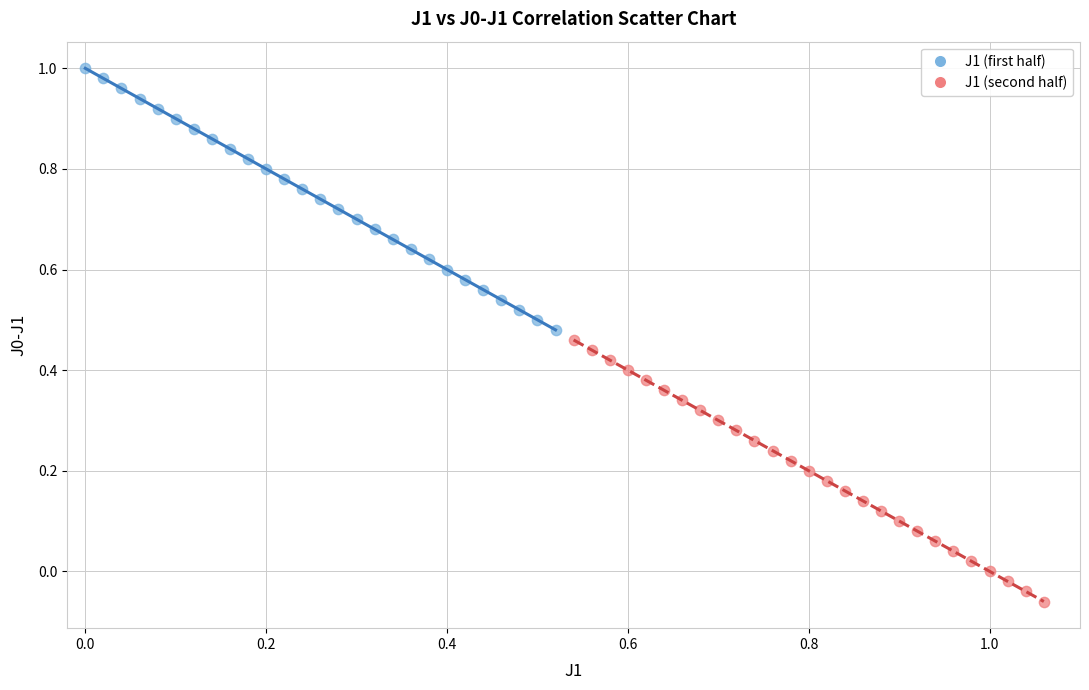

Which series reaches the maximum Y coordinate?

J1 (first half)